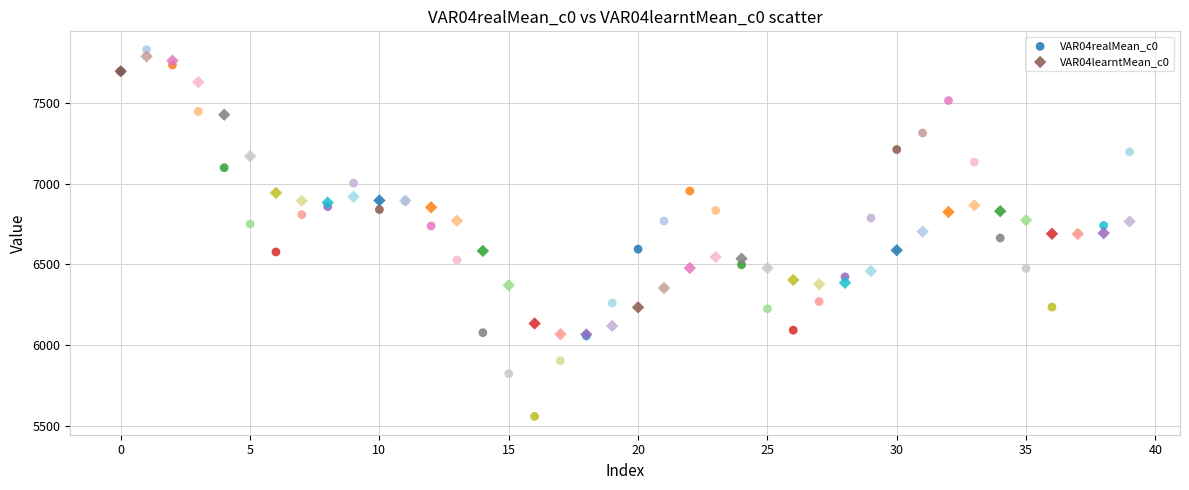

Which series reaches the maximum Y coordinate?

VAR04realMean_c0